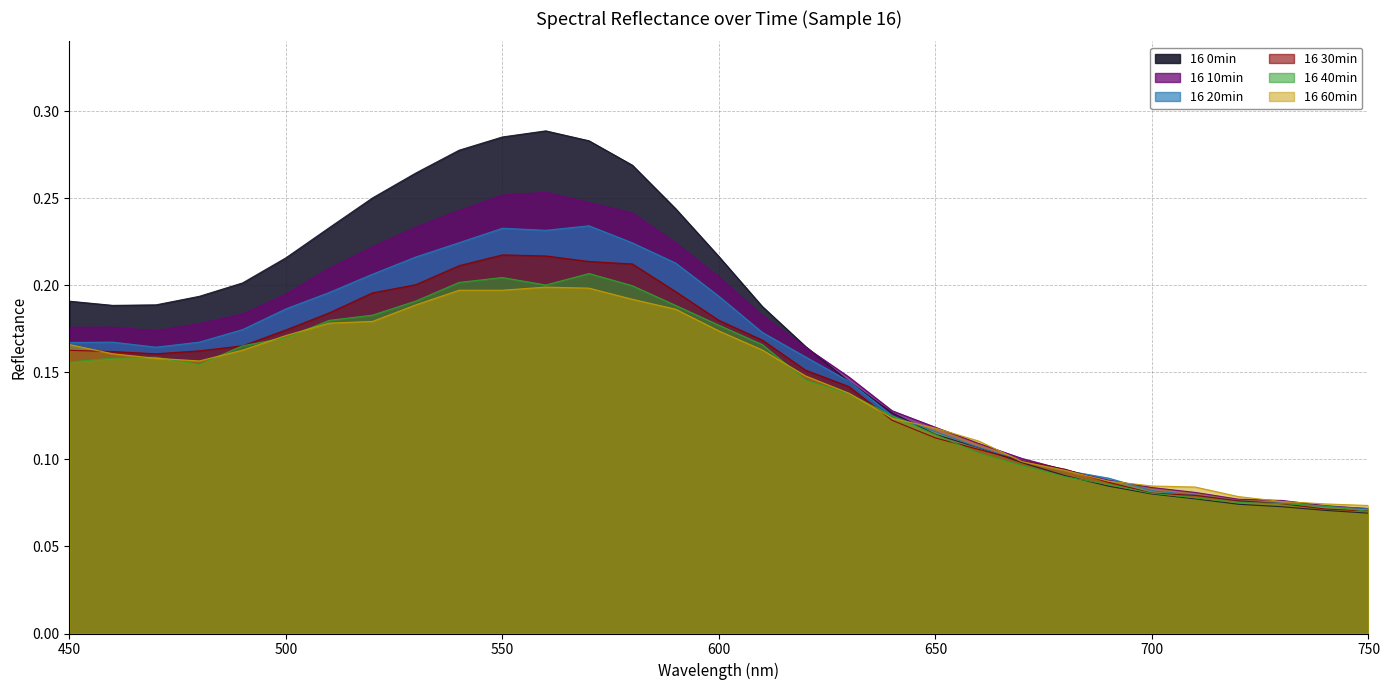

Between which two adjacent categories do 16 20min and 16 10min first intersect?

680 and 690